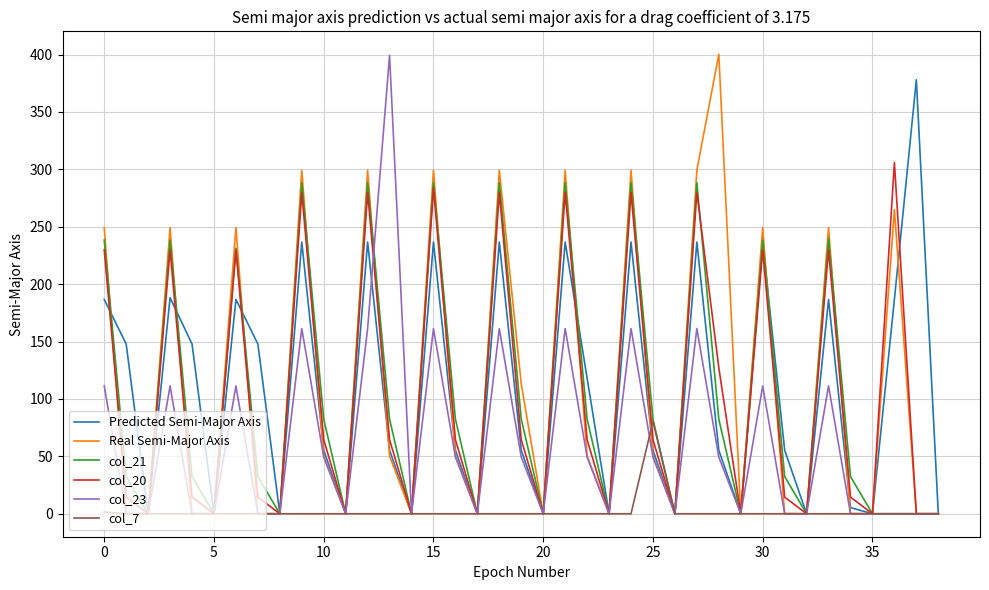

Reading left to right, list all the values displayed in this chart.

Predicted Semi-Major Axis: 186.7	147.8	0.0	188.2	147.8	0.0	186.7	147.8	0.0	236.7	55.4	0.0	236.7	55.4	0.0	236.7	55.4	0.0	236.7	55.4	0.0	236.7	118.0	0.0	236.7	55.4	0.0	236.7	55.4	0.0	236.7	55.4	0.0	186.7	5.4	0.0	186.7	378.0	0.0
Real Semi-Major Axis: 249.2	0.2	0.0	249.2	0.2	0.0	249.2	0.2	0.0	299.2	50.2	0.0	299.2	50.2	0.0	299.2	50.2	0.0	299.2	112.9	0.0	299.2	50.2	0.0	299.2	50.2	0.0	299.2	400.2	0.0	249.2	0.2	0.0	249.2	0.2	0.0	264.9	0.0	0.0
col_21: 238.4	32.4	0.0	238.4	32.4	0.0	231.4	32.4	0.0	288.4	82.4	0.0	288.4	82.4	0.0	288.4	82.4	0.0	288.4	82.4	0.0	288.4	82.4	0.0	288.4	82.4	0.0	288.4	82.4	0.0	238.4	32.4	0.0	239.9	32.4	0.0	0.0	0.0	0.0
col_20: 229.9	14.5	0.0	229.9	14.5	0.0	229.9	14.5	0.0	279.9	64.5	0.0	279.9	64.5	0.0	283.8	64.5	0.0	279.9	64.5	0.0	279.9	64.5	0.0	279.9	64.5	0.0	279.9	127.2	0.0	229.9	14.5	0.0	229.9	14.5	0.0	305.9	0.0	0.0
col_23: 111.3	0.0	0.0	111.3	0.0	0.0	111.3	0.0	0.0	161.3	49.4	0.0	161.3	399.4	0.0	161.3	49.4	0.0	161.3	49.4	0.0	161.3	49.4	0.0	161.3	49.4	0.0	161.3	49.4	0.0	111.3	0.0	0.0	111.3	0.0	0.0	0.0	0.0	0.0
col_7: 1.5	0.0	0.0	0.0	0.0	0.0	0.0	0.0	0.0	0.0	0.0	0.0	0.0	0.0	0.0	0.0	0.0	0.0	0.0	0.0	0.0	0.0	0.0	0.0	0.0	80.5	0.0	0.0	0.0	0.0	0.0	0.0	0.0	0.0	0.0	0.0	0.0	0.0	0.0